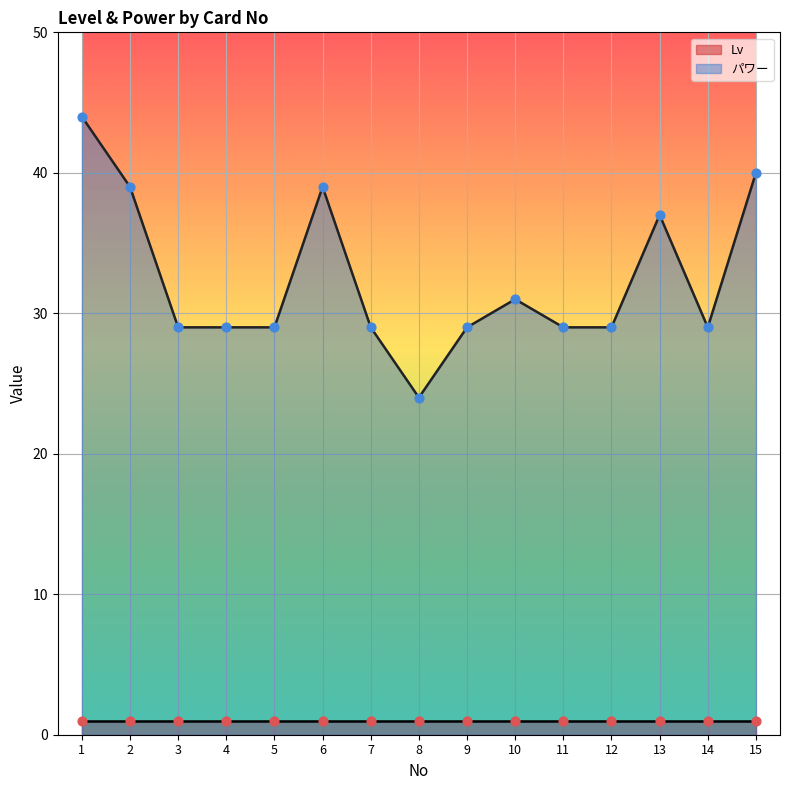

What is the ratio of the value at 3 to the value at 4?

1.0